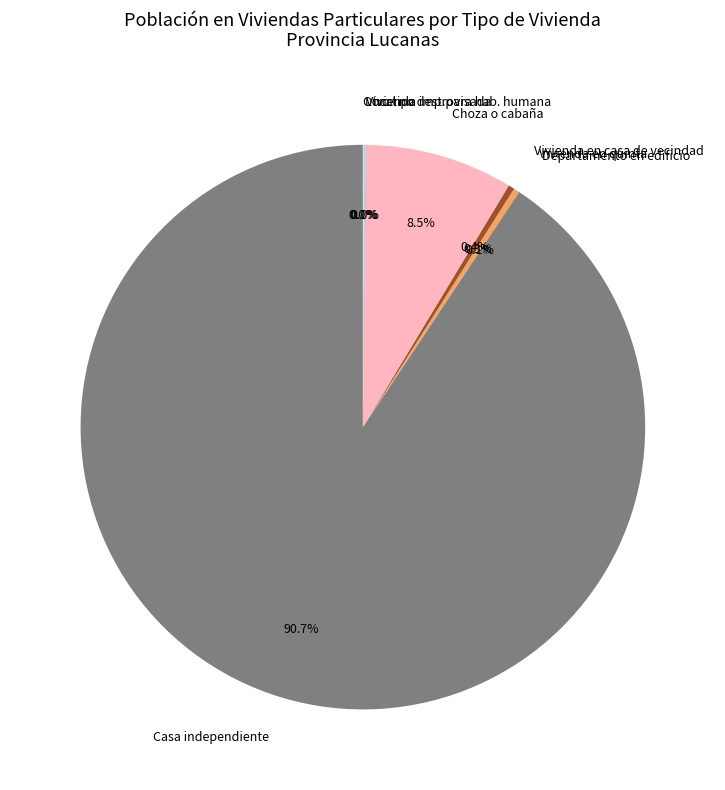

Which slice is the largest?

Casa independiente